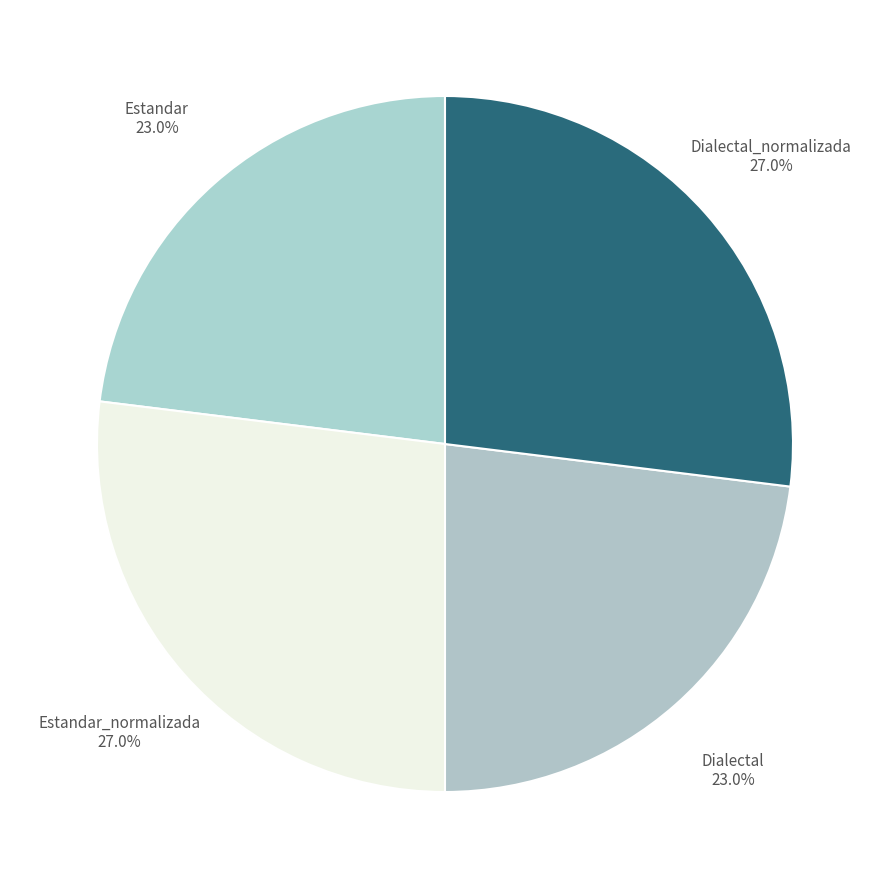

To the nearest percent, what is the combined percentage of Estandar and Dialectal?

46%